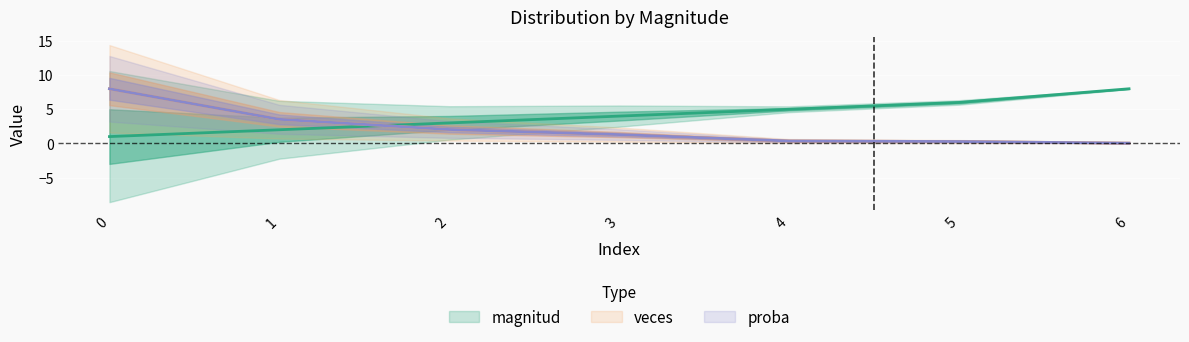

Between 0 and 1, which series saw the biggest shift?

veces